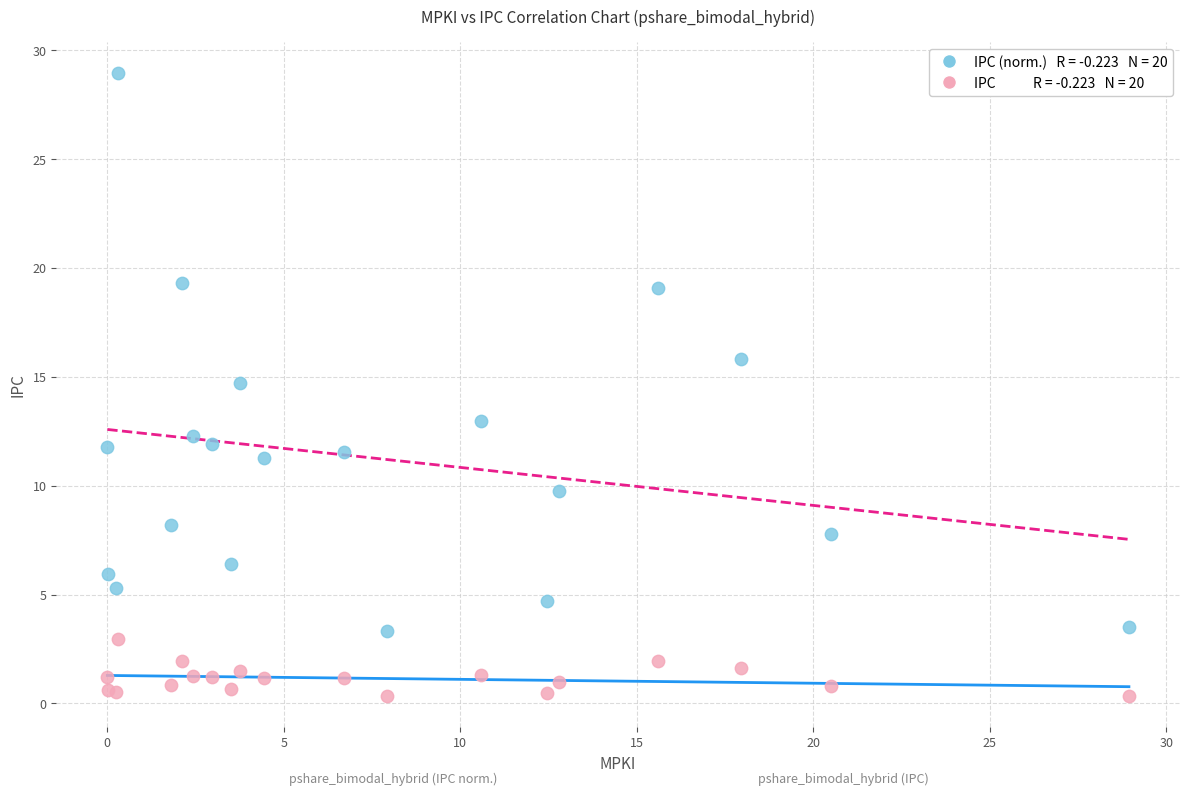

Across all series, what Y value is closest to 14?

14.7